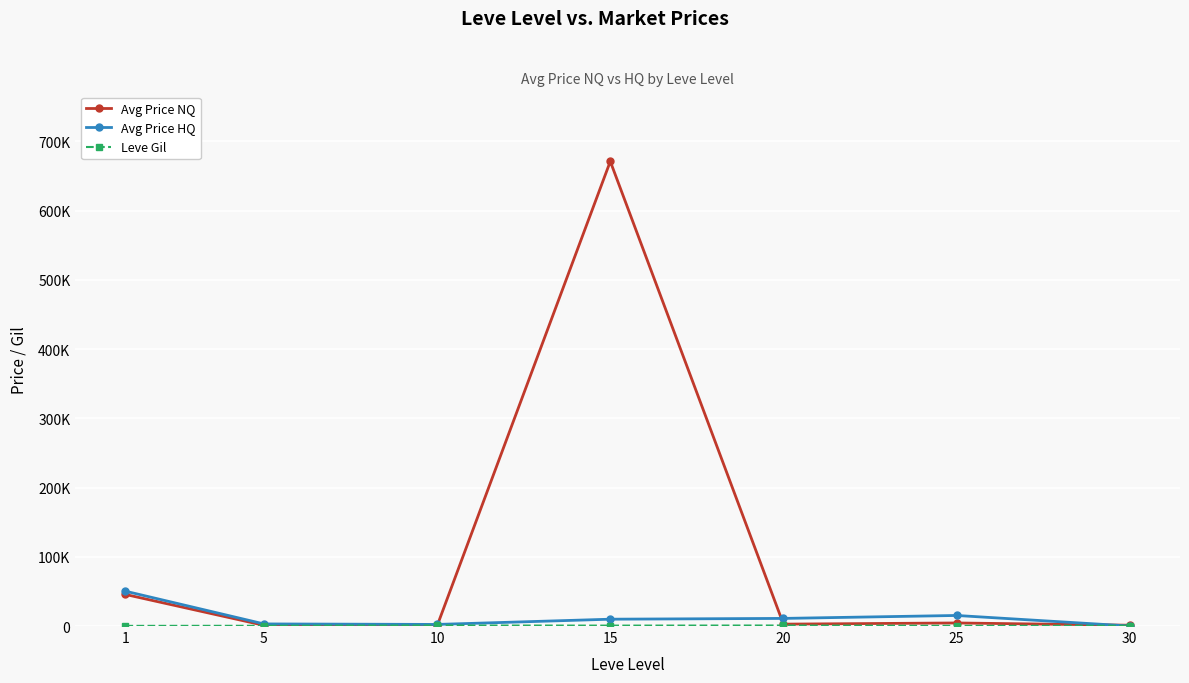

True or false: Leve Gil has a value of 1126.6 at 20.

False